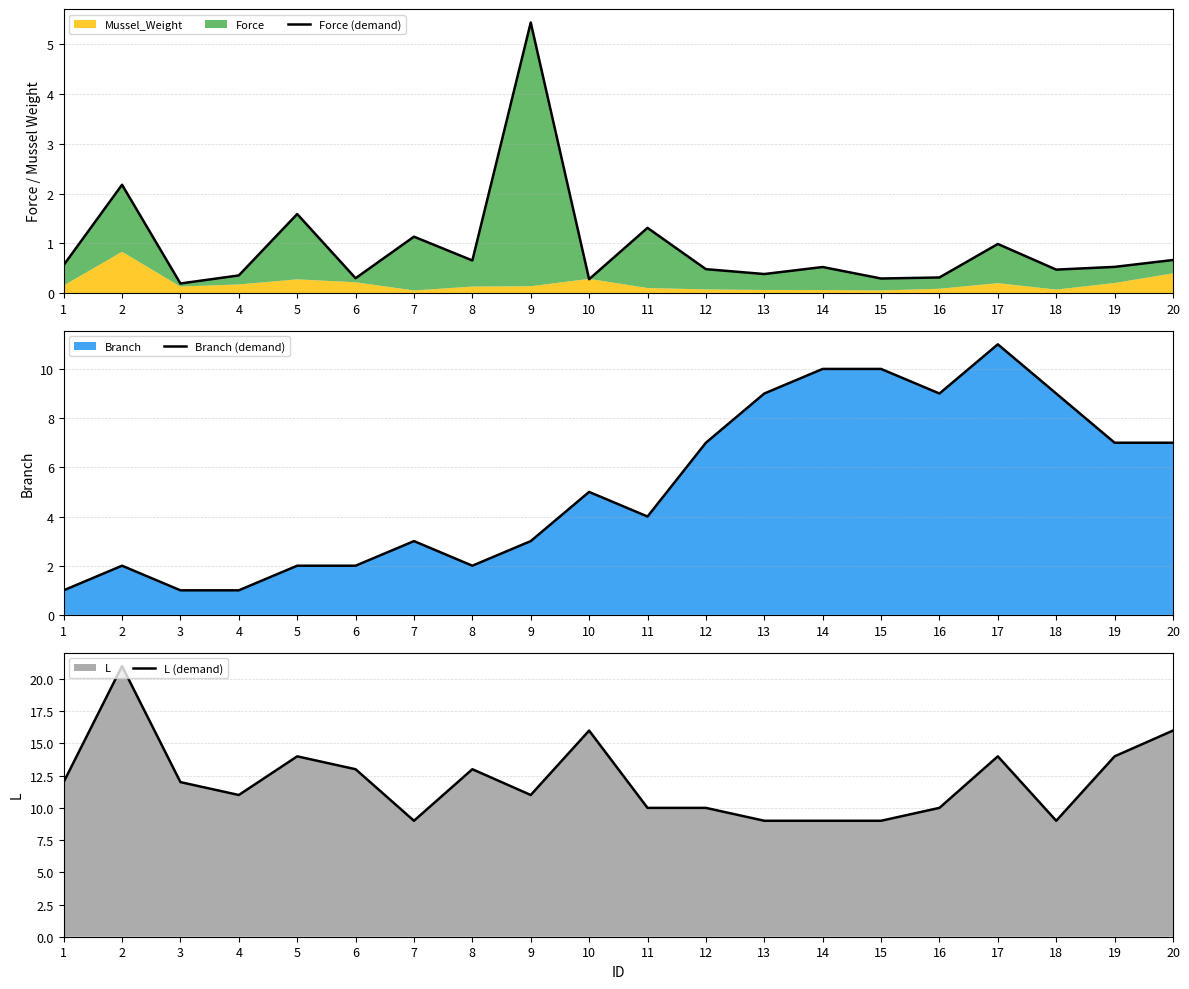

Is it true that L (demand) equals 4.7 at 7?

False